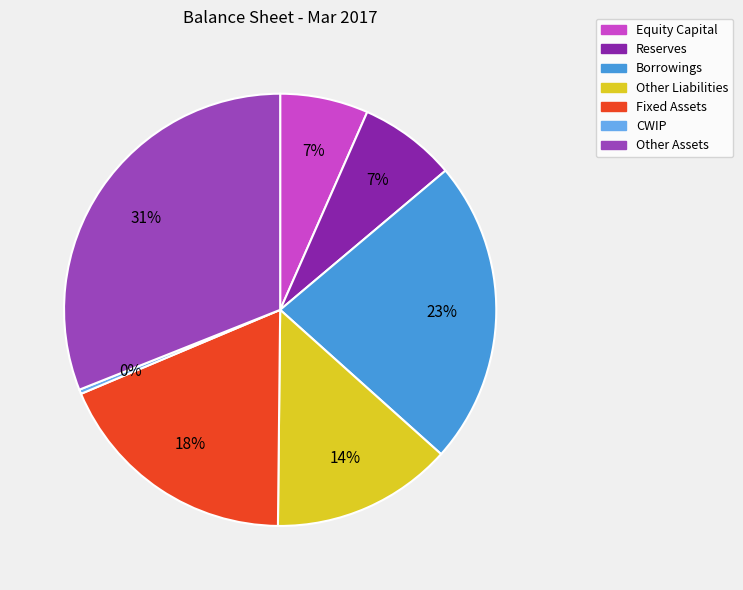

To the nearest percent, what is the average slice percentage?

14%